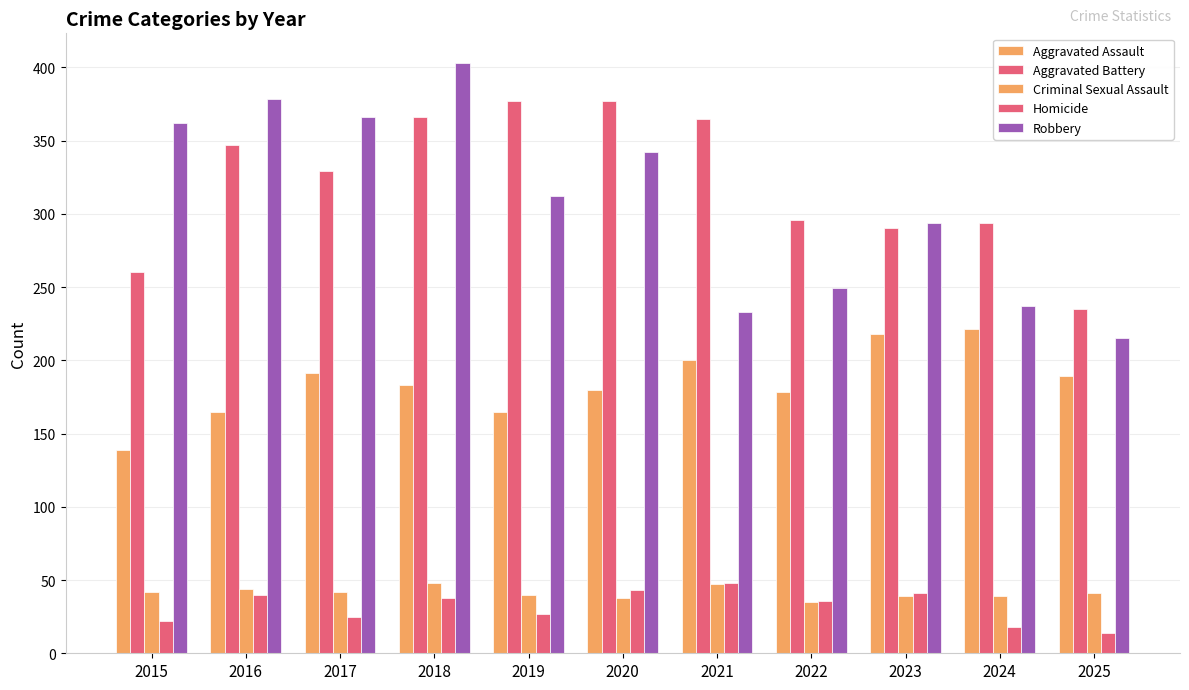

How many groups of bars are there?

11